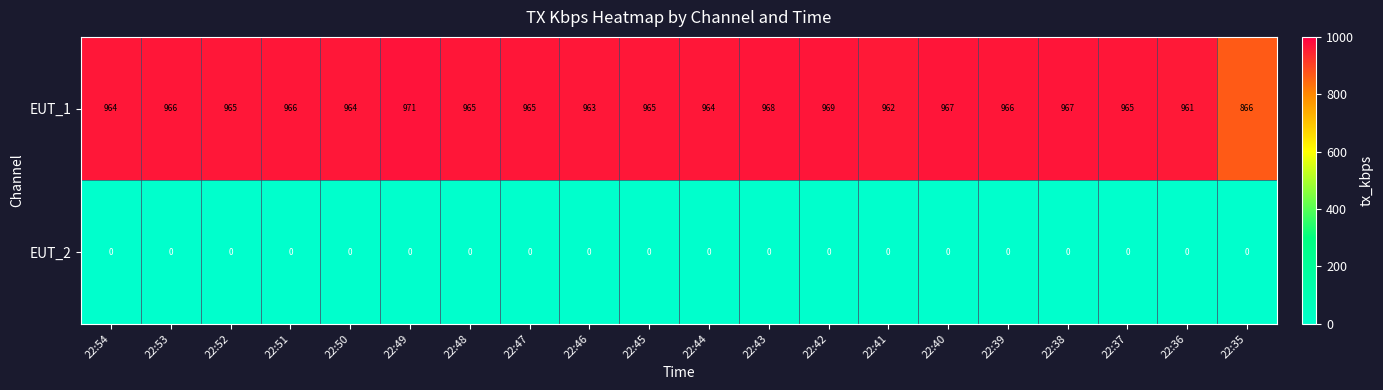

What is the spread (max minus min) of values at 22:49?

971